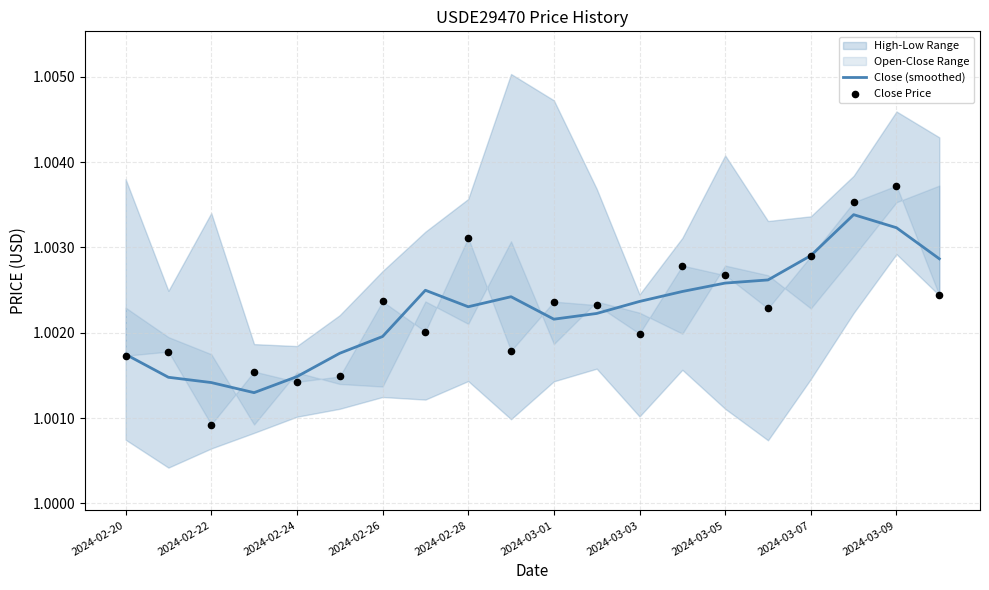

The value of Close (smoothed) at 2024-03-09 is 1.7. True or false?

False